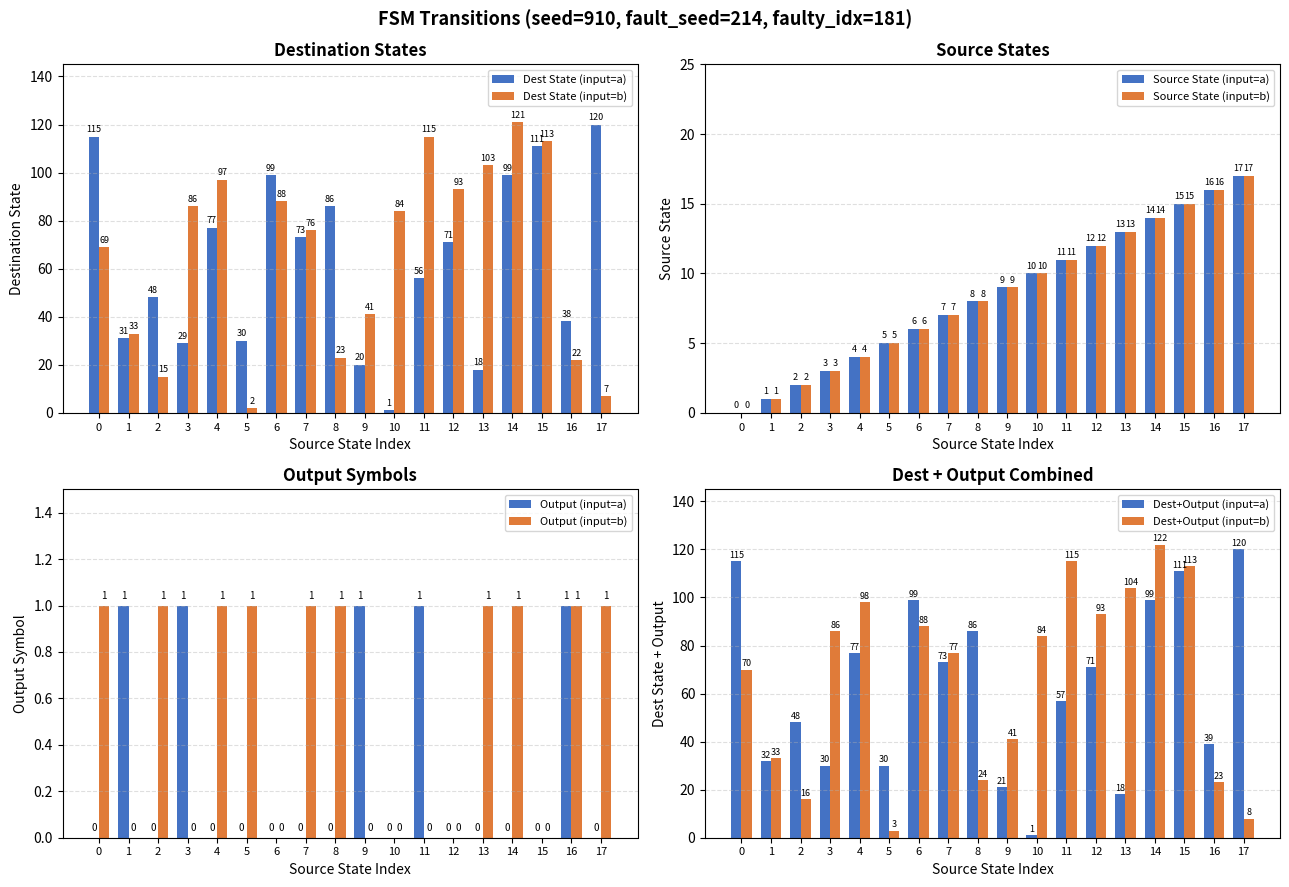

How many categories are shown in the chart?

18